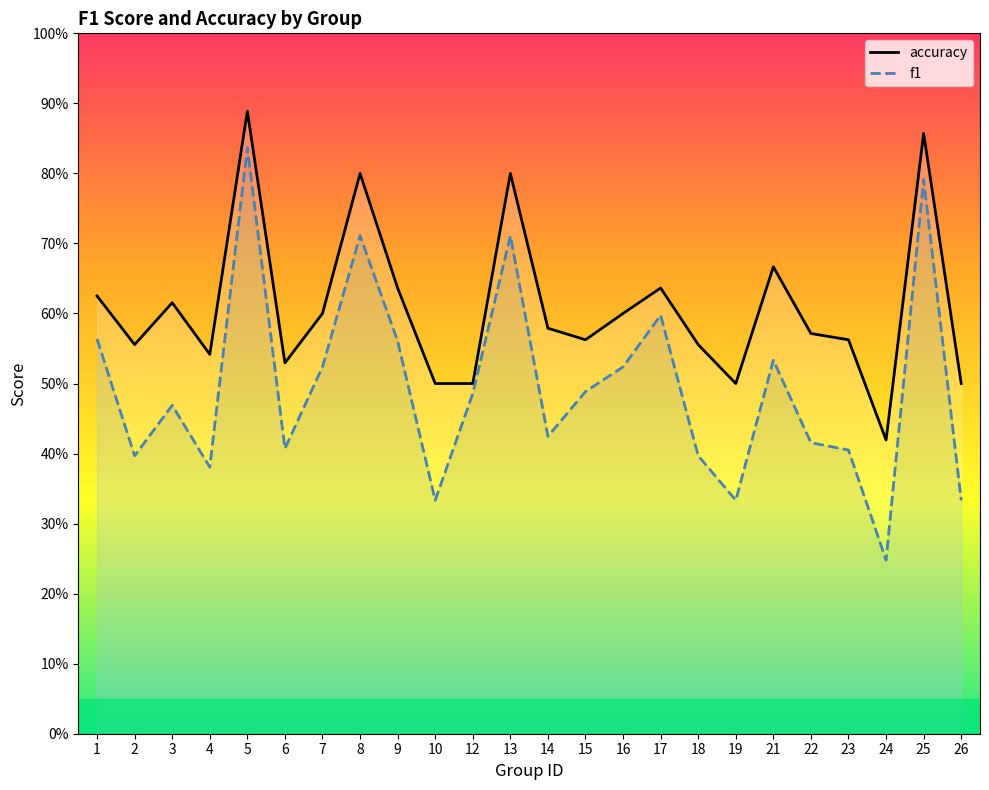

Between 5 and 26, which series saw the biggest shift?

f1